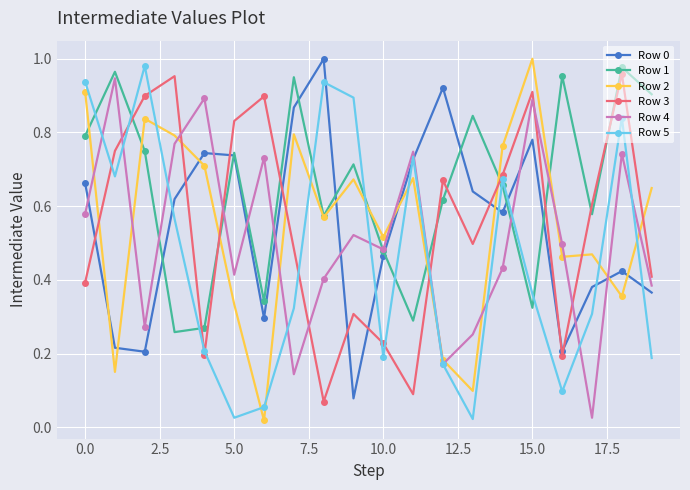

How many distinct data groups are displayed?

6